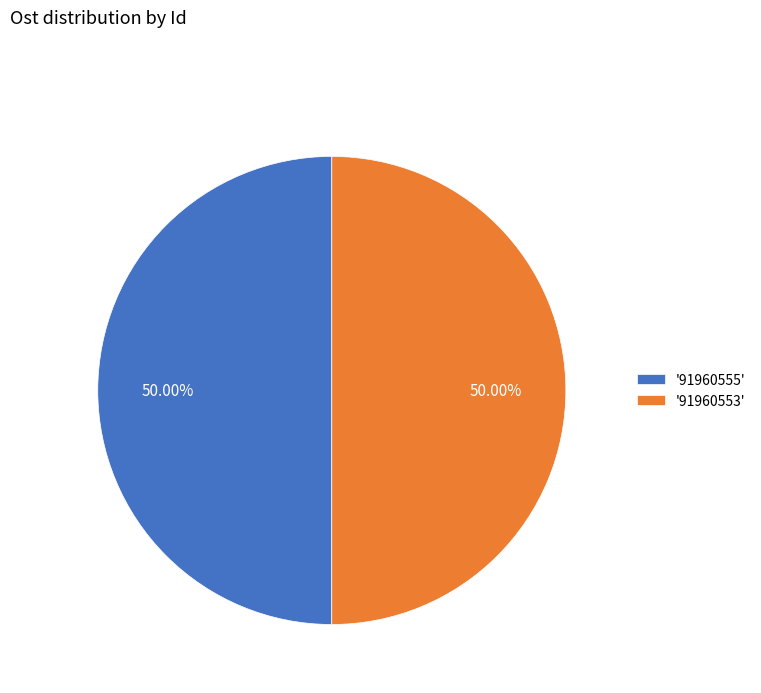

Is the sum of '91960555' and '91960553' greater than half?

Yes